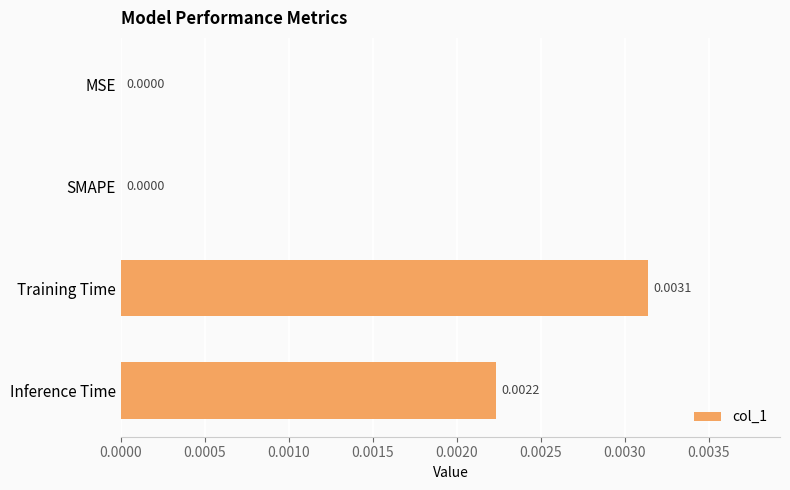

Which has a higher value, Inference Time or SMAPE?

Inference Time